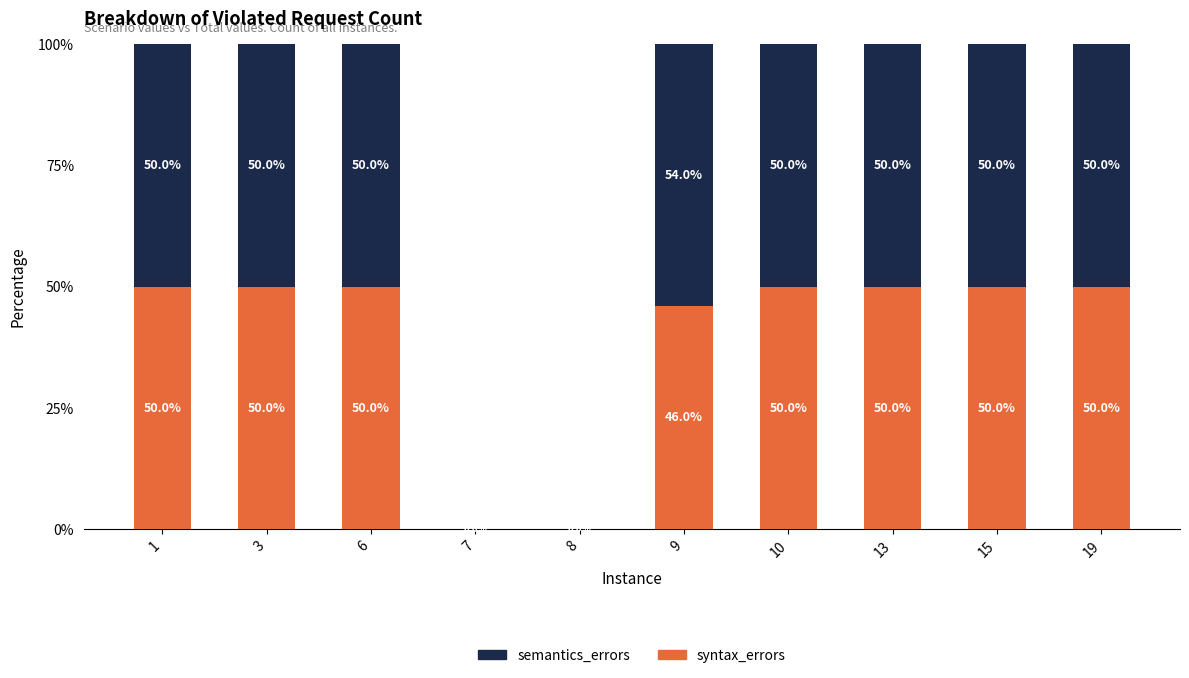

Are the bars grouped side by side (vs. stacked)?

No